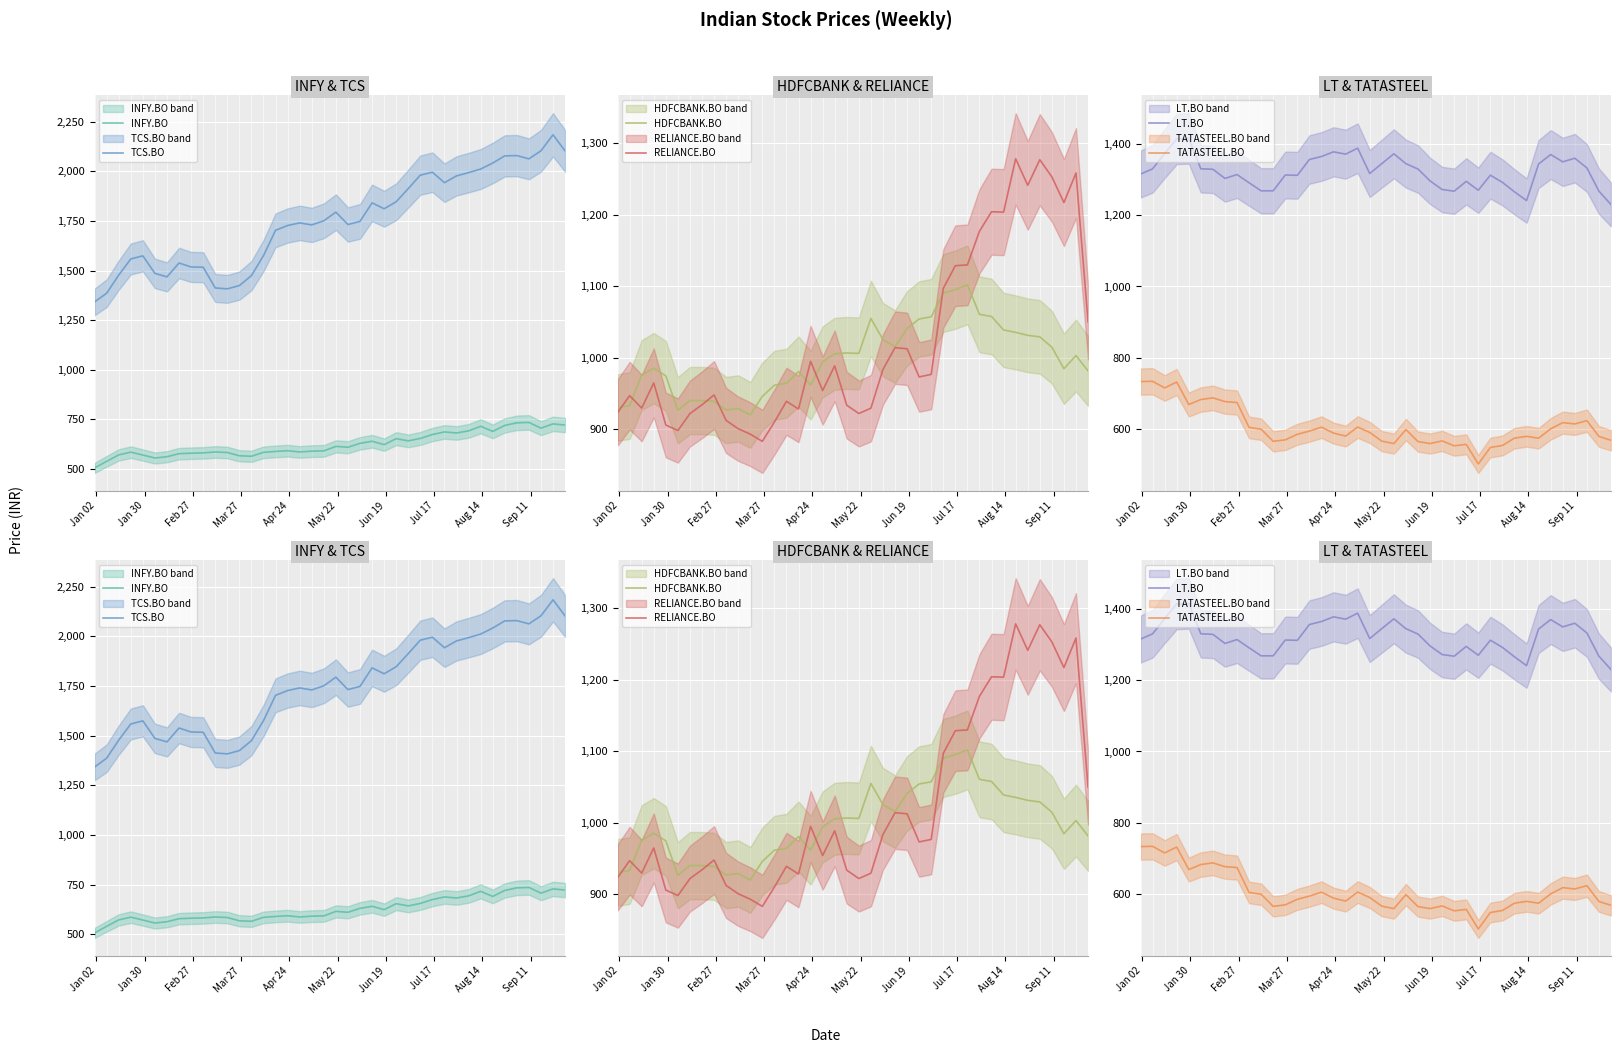

What are all the series names shown in the legend?

INFY.BO, TCS.BO, HDFCBANK.BO, RELIANCE.BO, LT.BO, TATASTEEL.BO